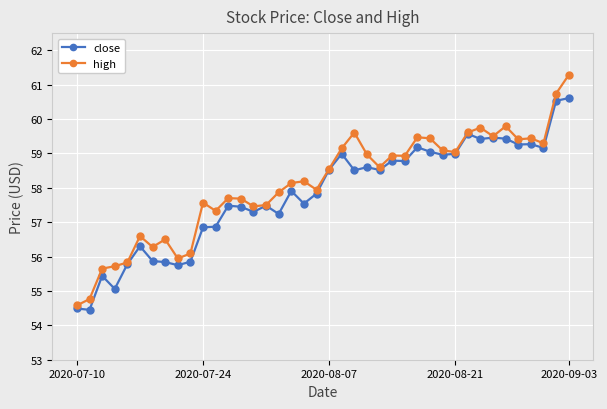

At how many categories does at least one series exceed 57?

30